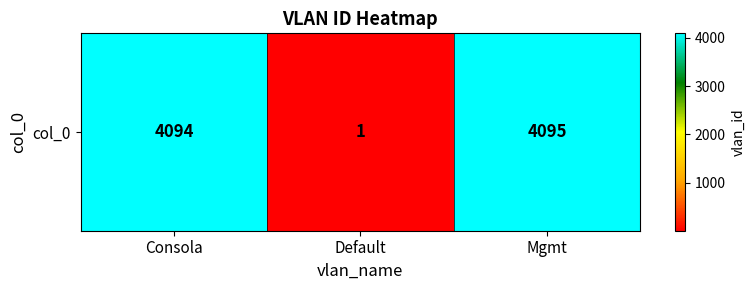

At which label is the value closest to 2048?

Consola